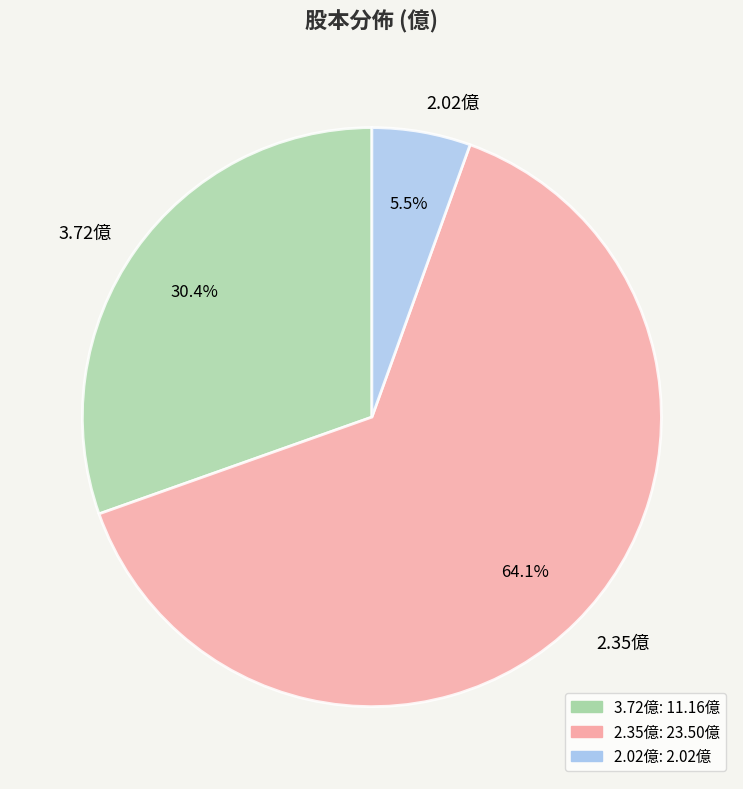

Rank the categories by value from lowest to highest.

2.02億, 3.72億, 2.35億